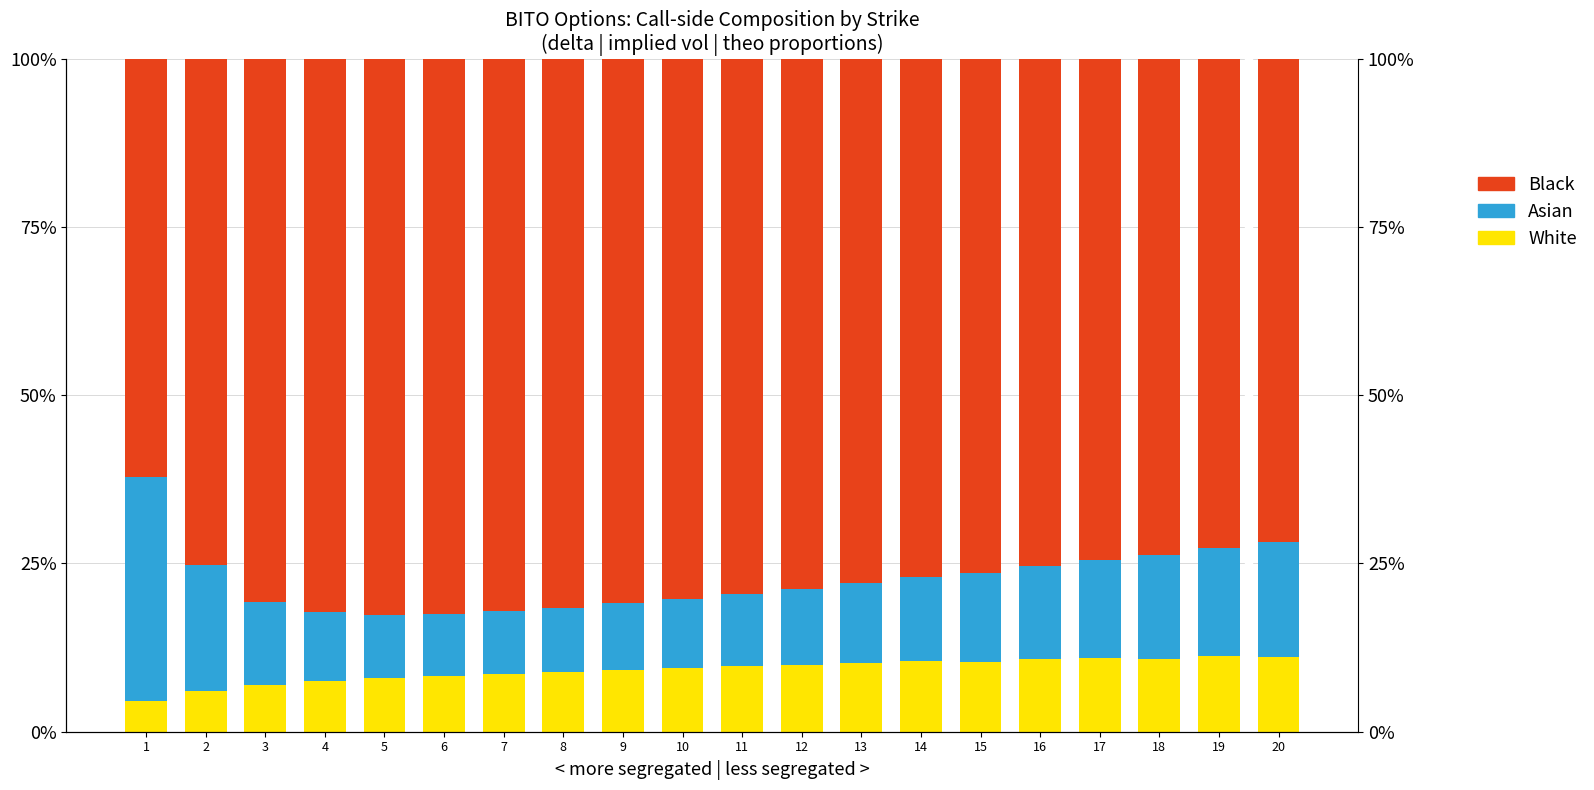

How many data points does each series have?

20